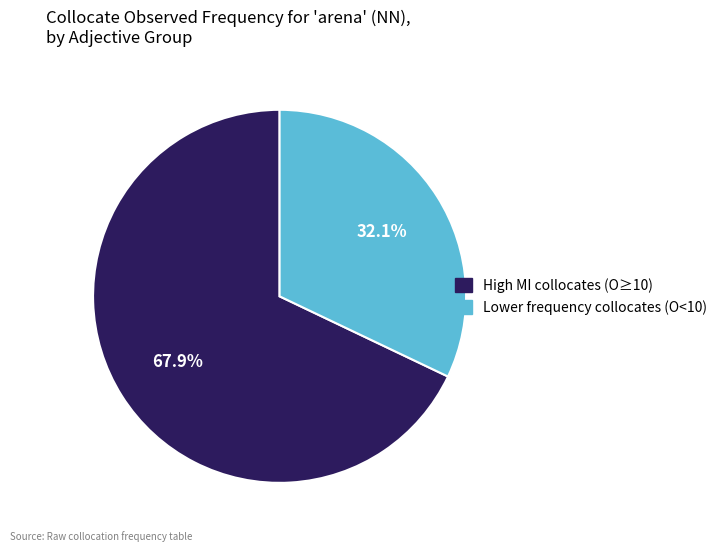

Is there any slice that represents more than half of the pie?

Yes